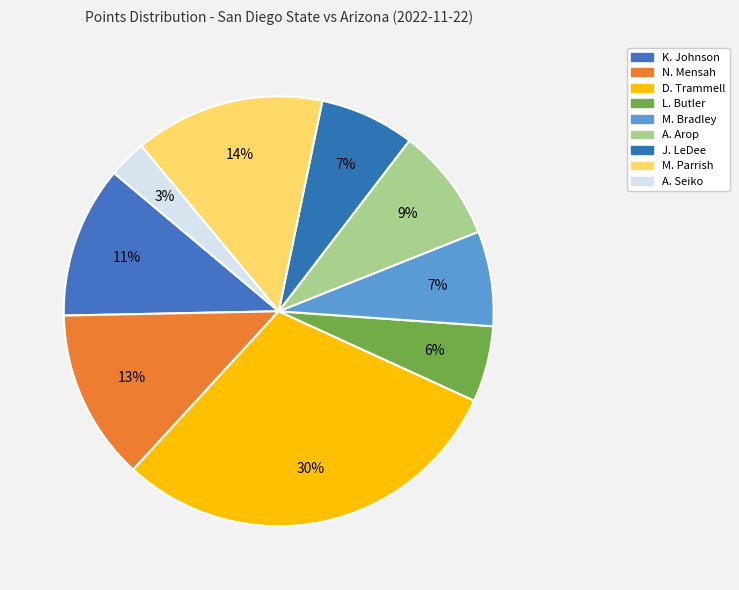

How many segments does this pie chart have?

9